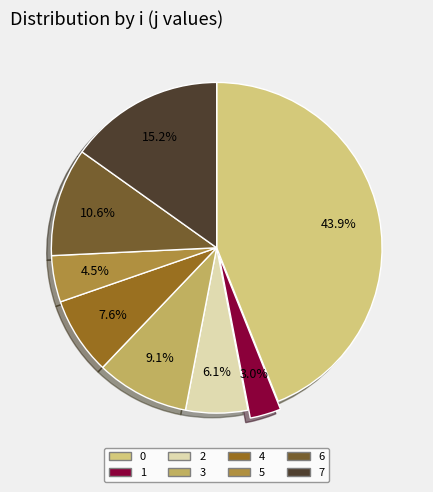

Is there any slice that represents more than half of the pie?

No